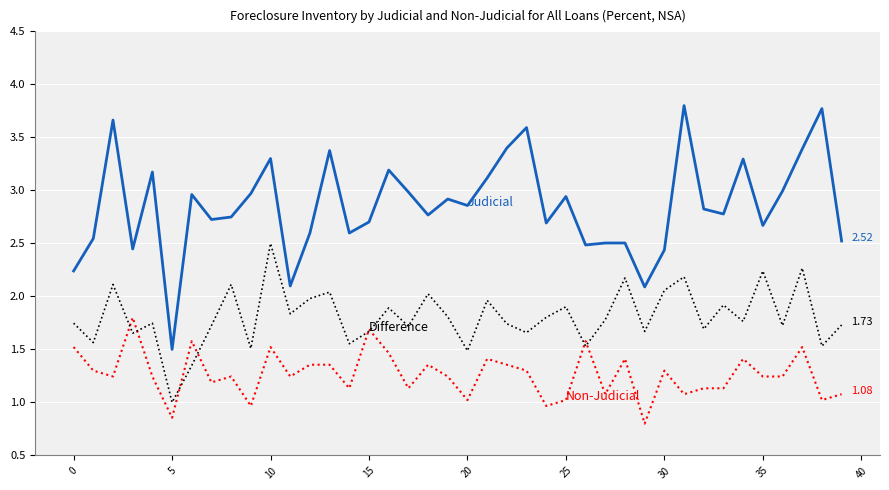

How many lines are shown in the chart?

3